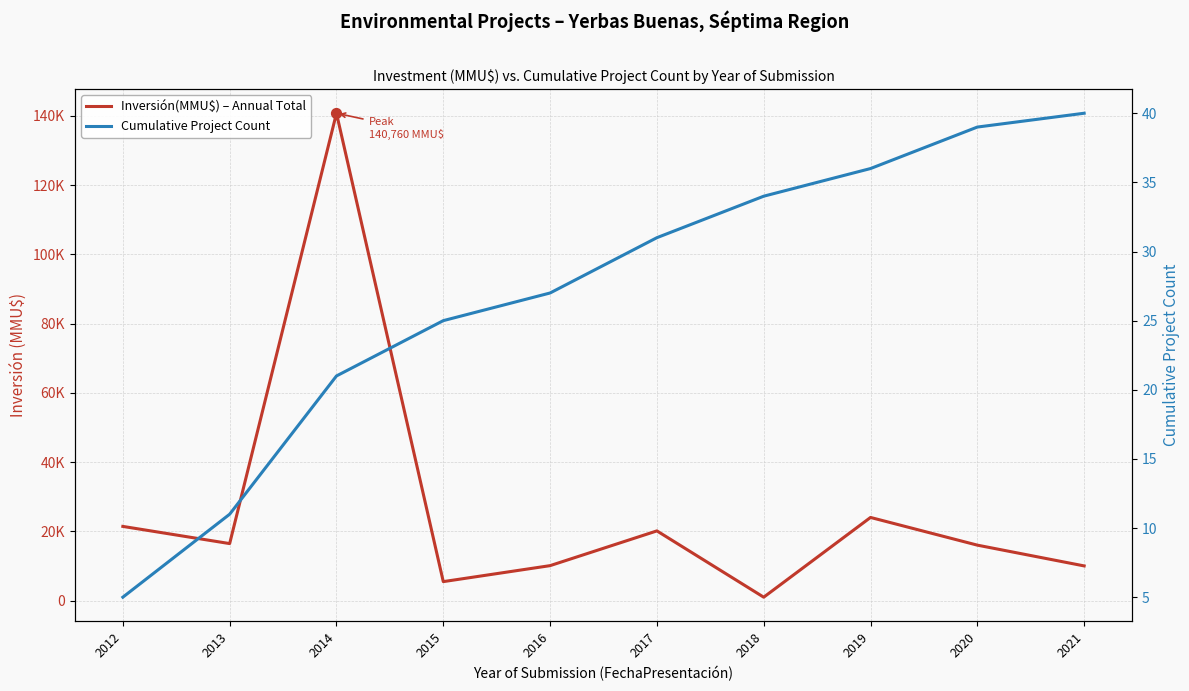

Which series has the largest Y range (max minus min)?

Inversión(MMU$) – Annual Total